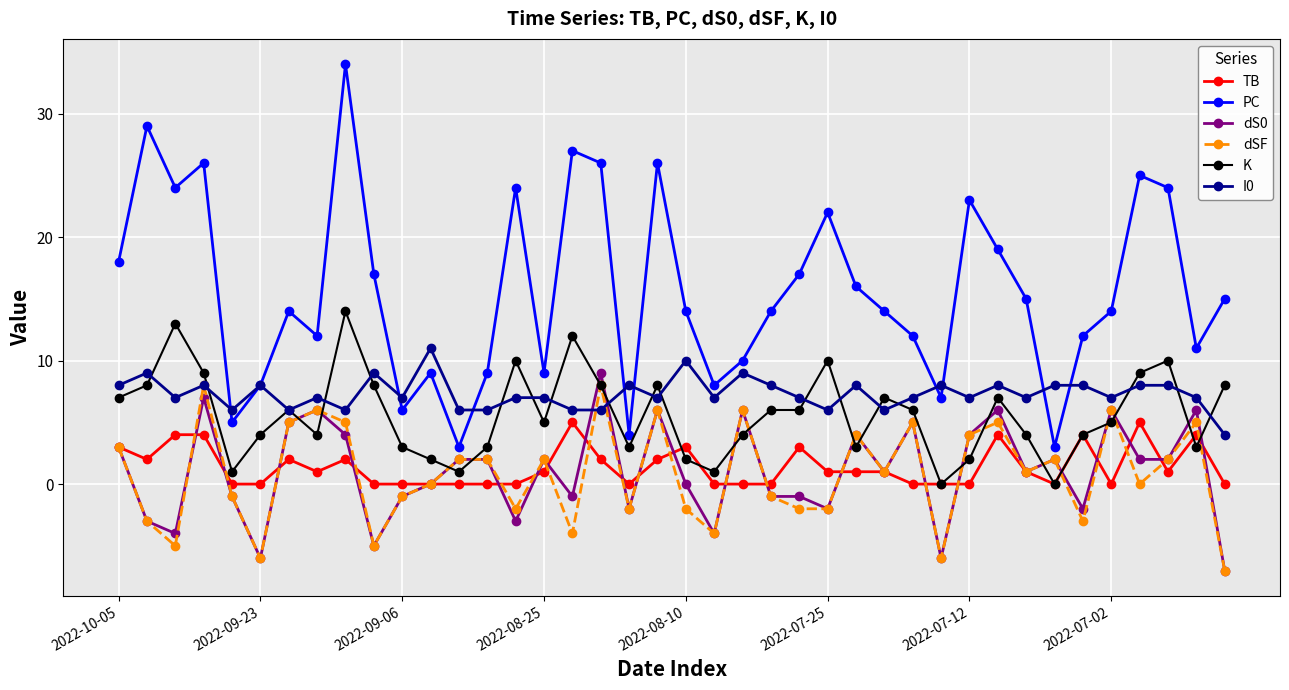

What is the value of the dSF point at the 21st from the left?

-2